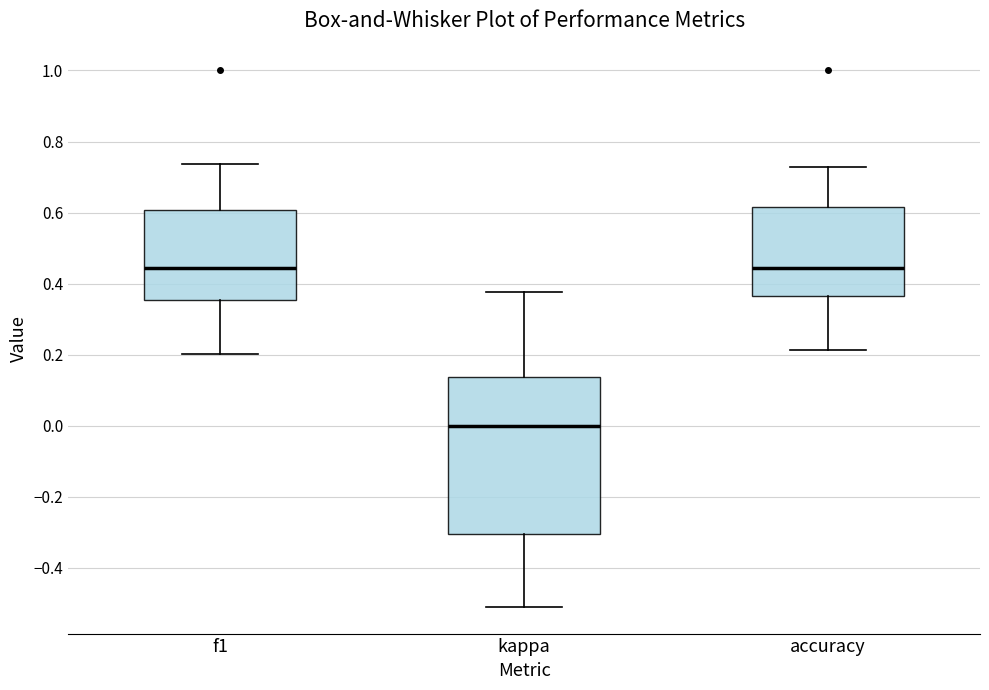

Where does the upper whisker of the box for f1 end on the y-axis? The values are not printed on the chart, so give them approximately, as read against the axis.

0.74